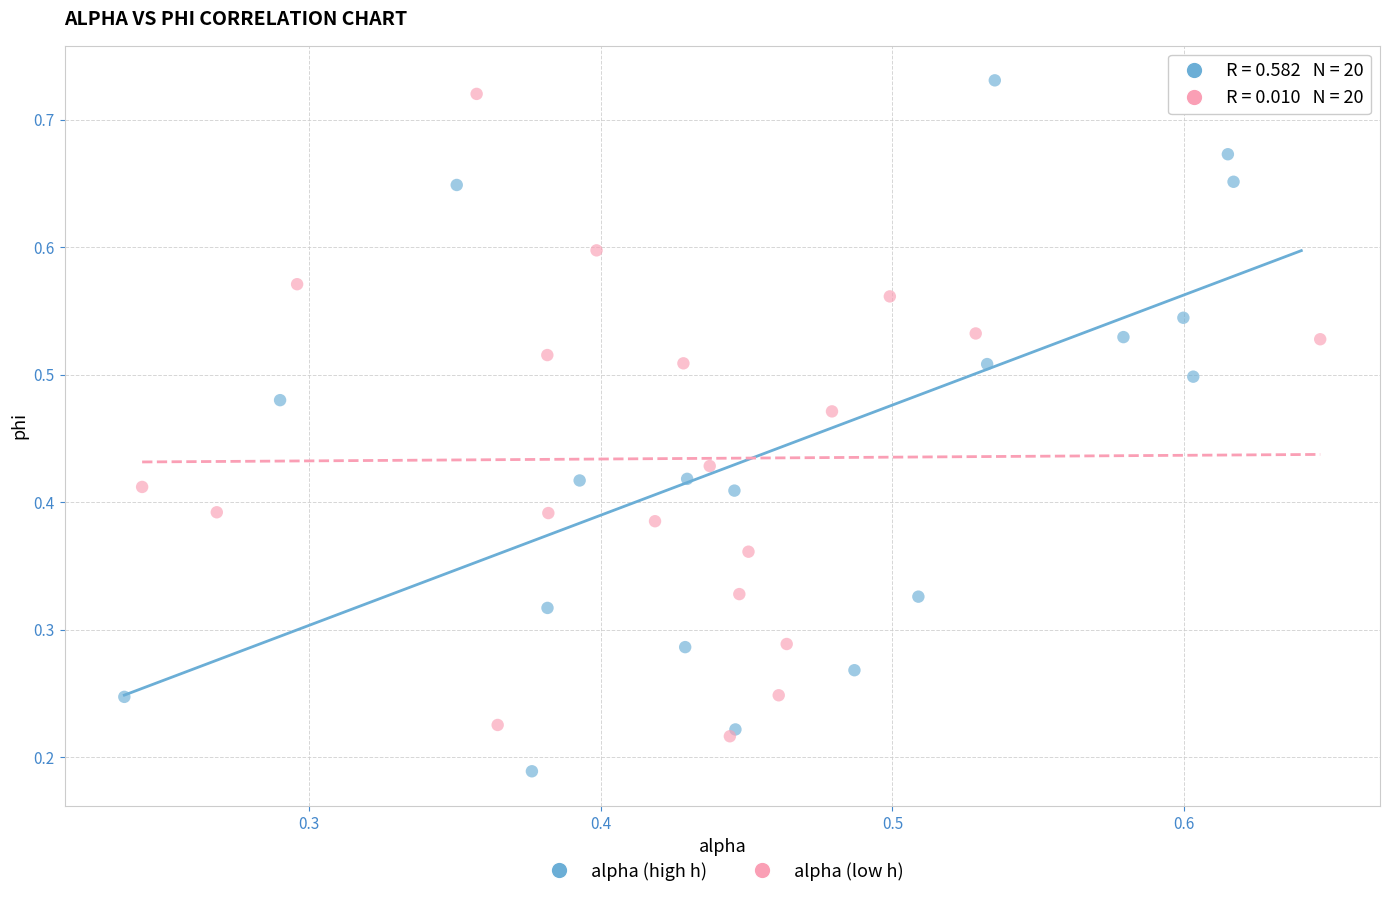

Which series has the widest spread of Y values?

alpha (high h)